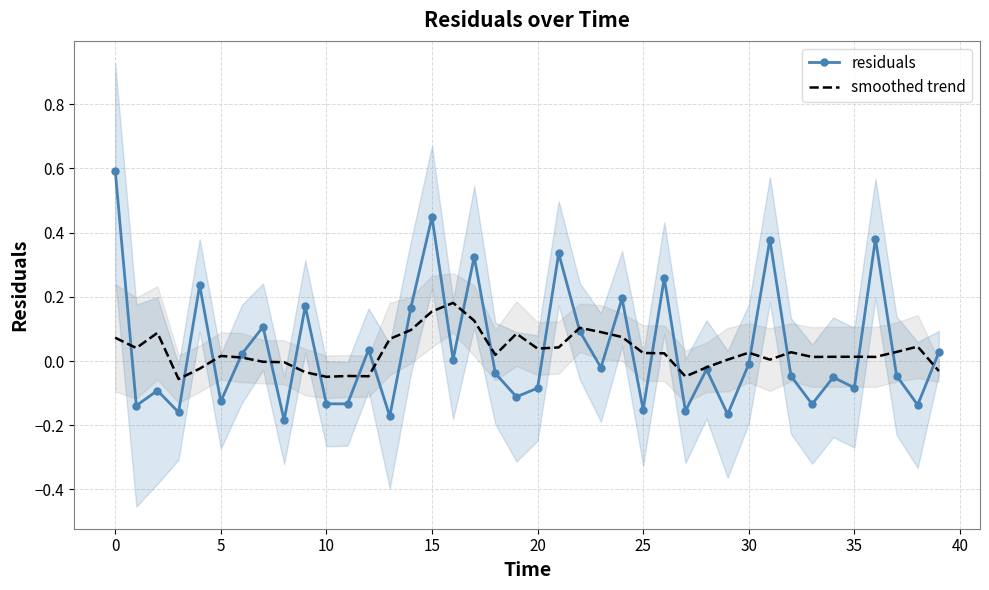

How many times do smoothed trend and residuals cross each other?

24